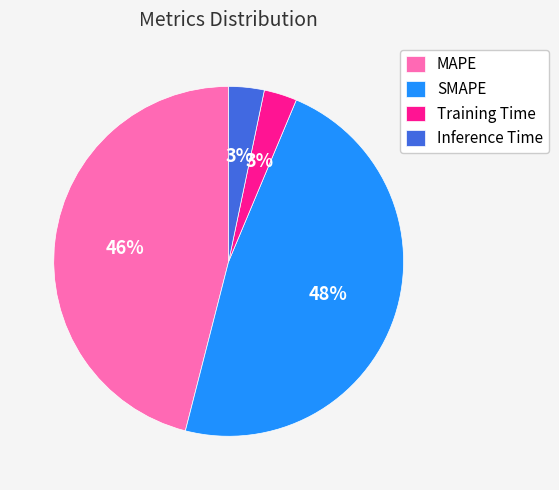

Combined, do SMAPE and Inference Time account for over 50%?

Yes